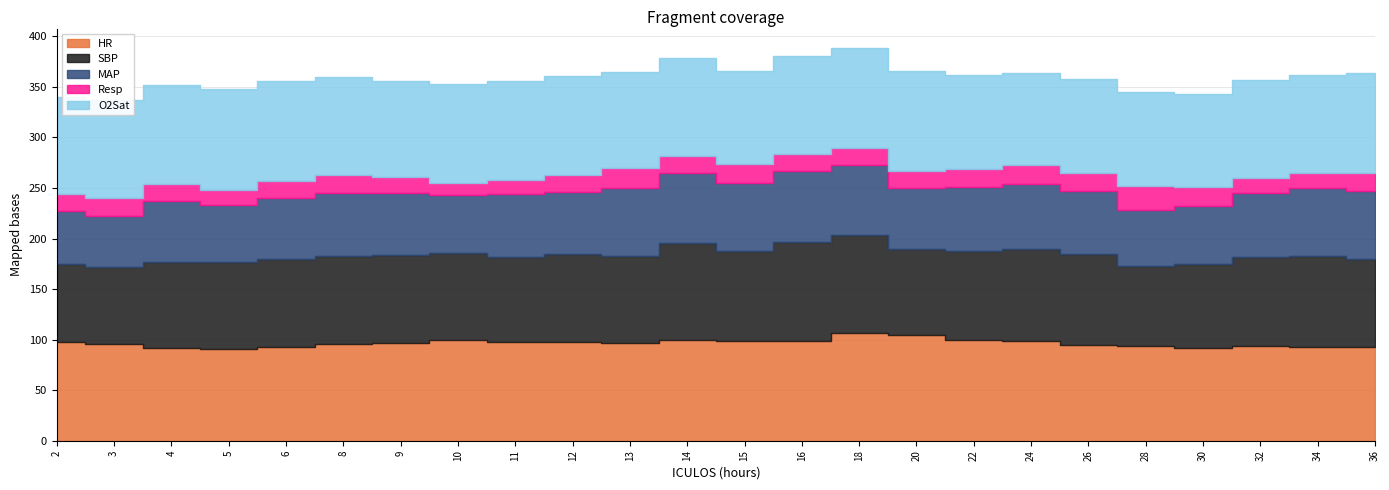

What is the difference between the Resp values at 22 and 18?

1.0